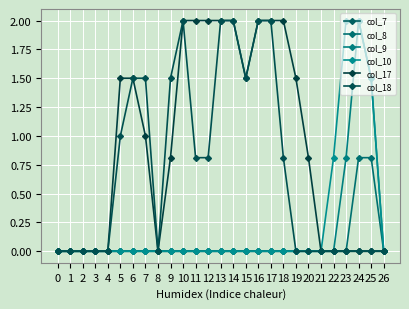

Which category has the highest value in the col_17 series?

10